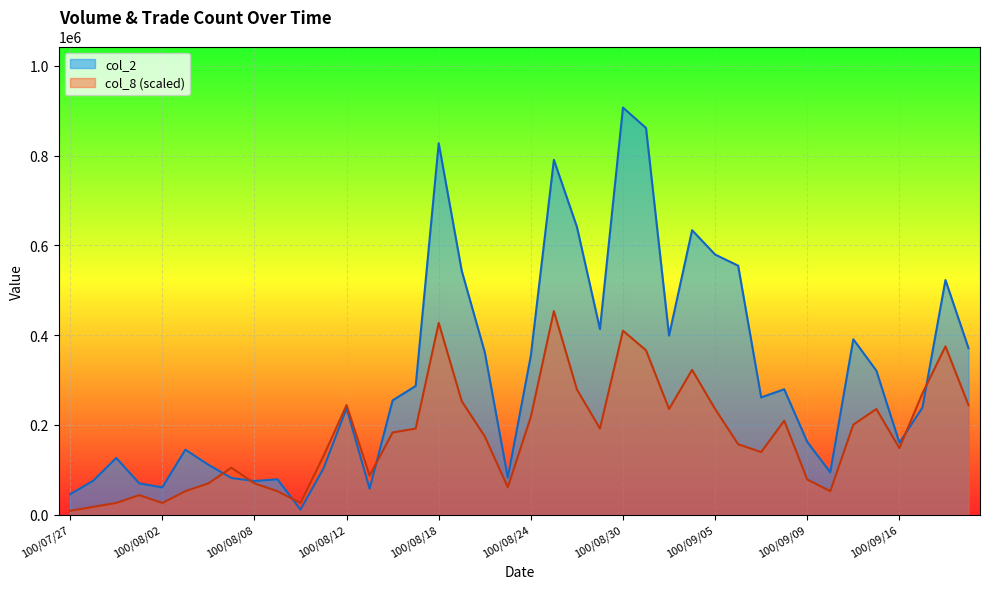

What is the label of the 17th point from the left?

100/08/18